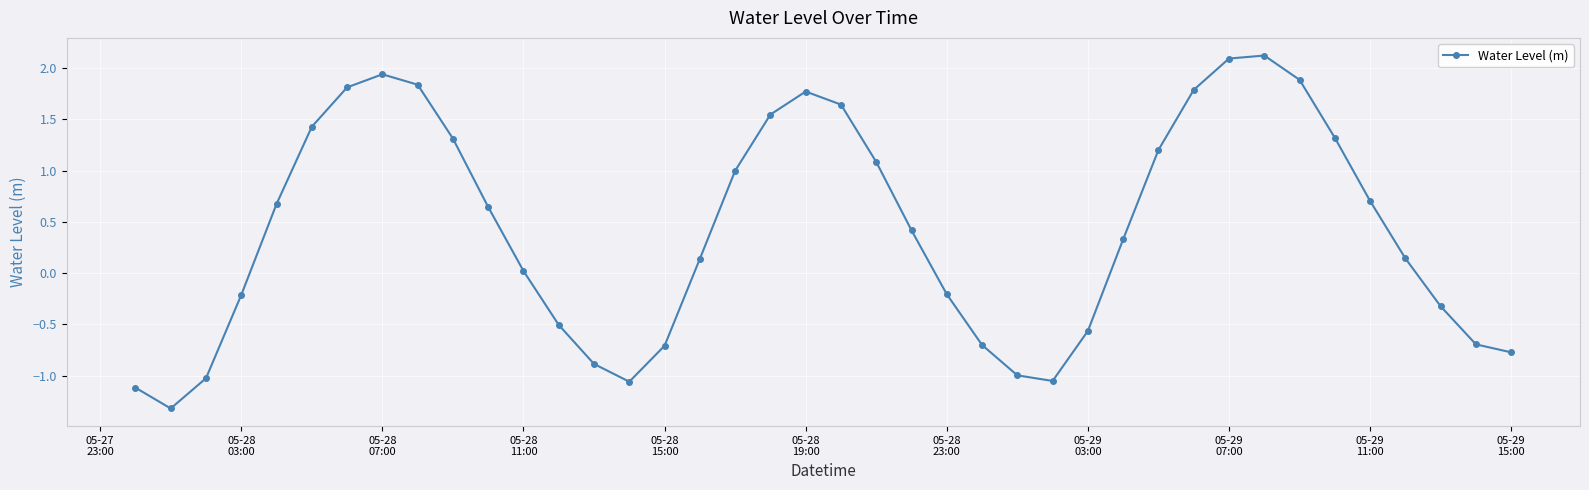

What is the difference between the maximum and second lowest values?

3.2